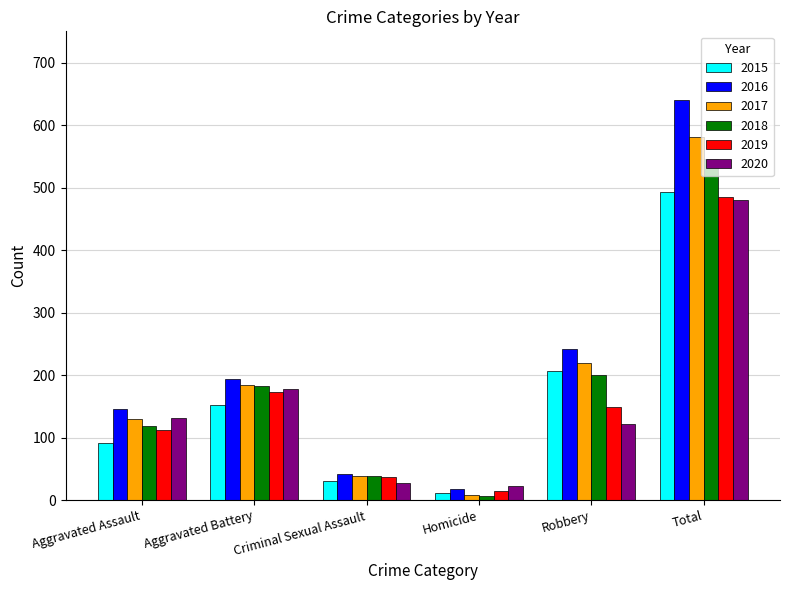

How many bars are there in each group?

6